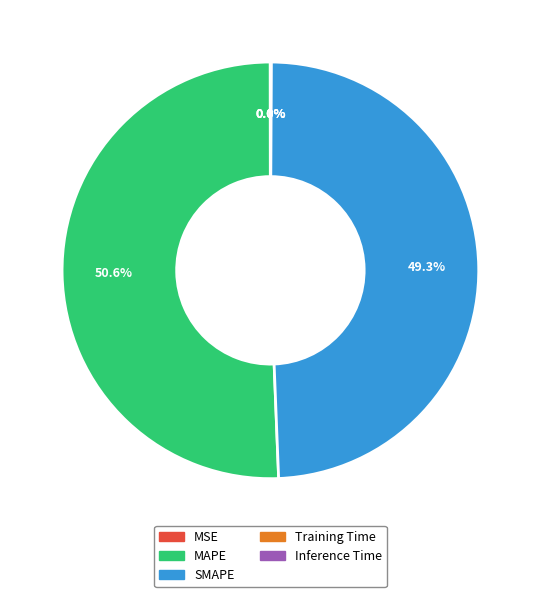

To the nearest percent, what is the average slice percentage?

20%